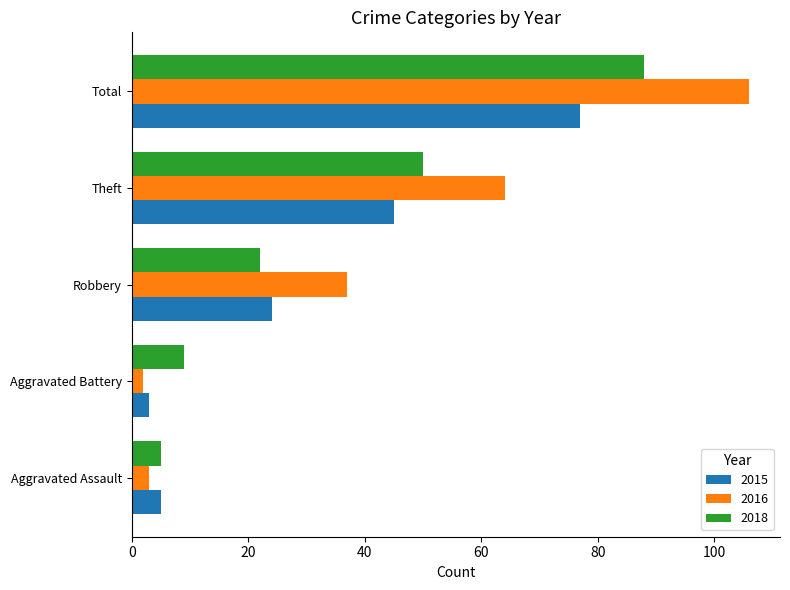

What is the sum of all 2018 values?

174